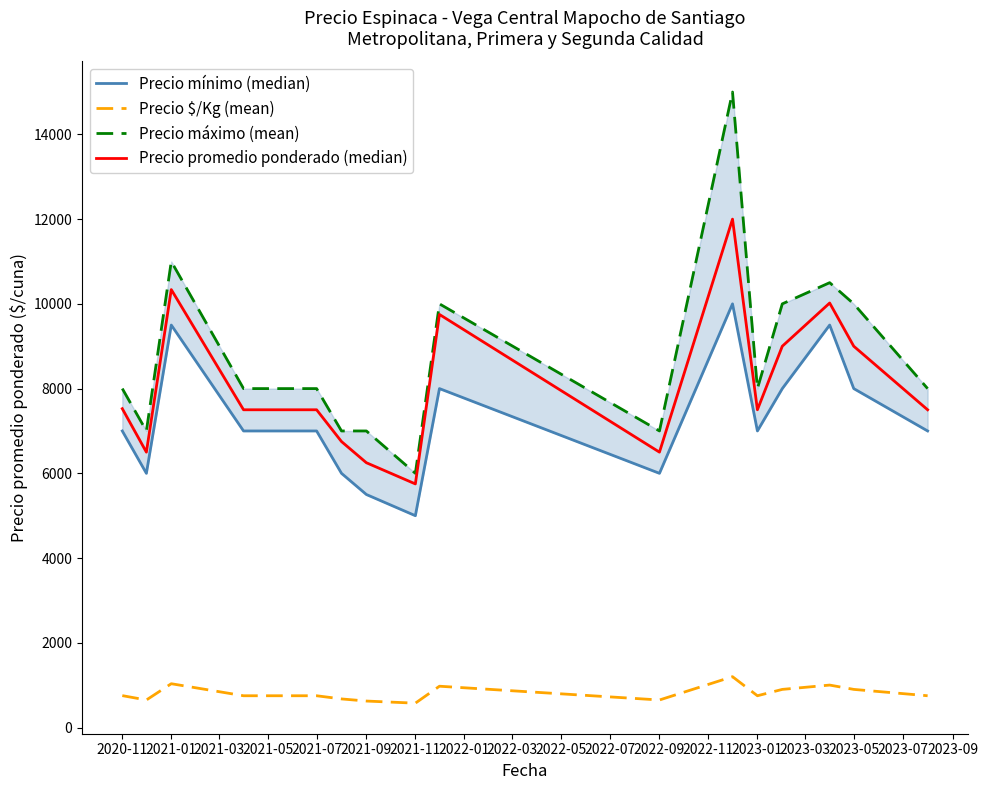

The value of Precio $/Kg (mean) at 2021-11 is 575. True or false?

True